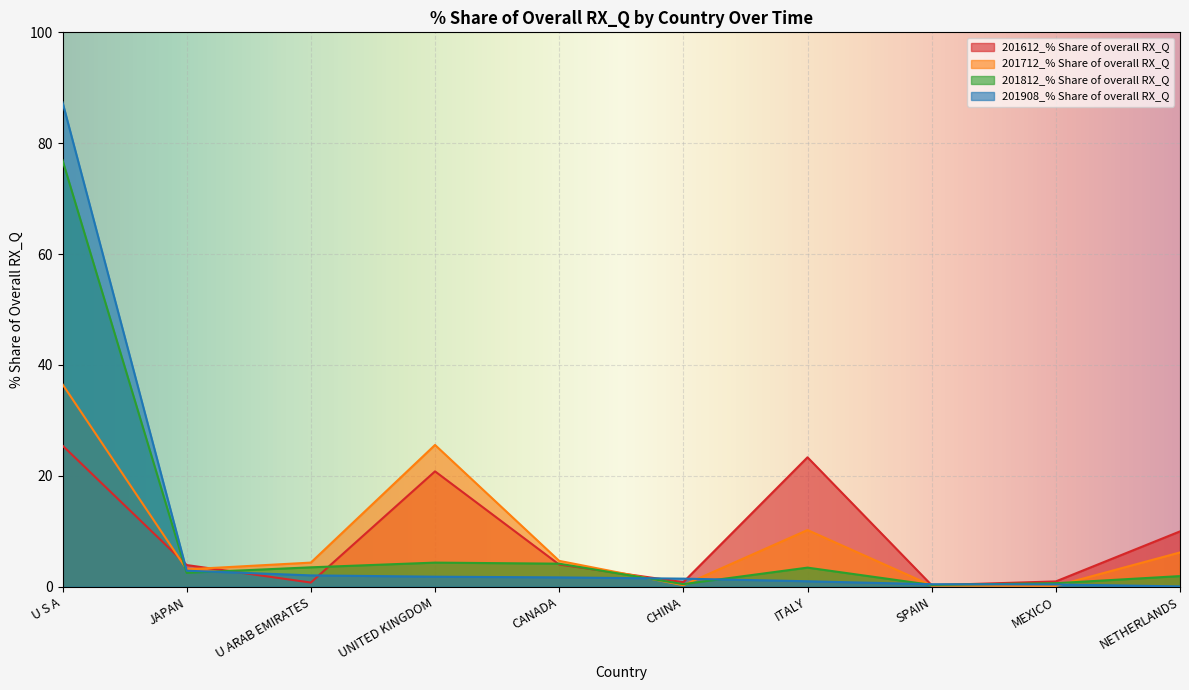

Between ITALY and NETHERLANDS, which series saw the biggest shift?

201612_% Share of overall RX_Q